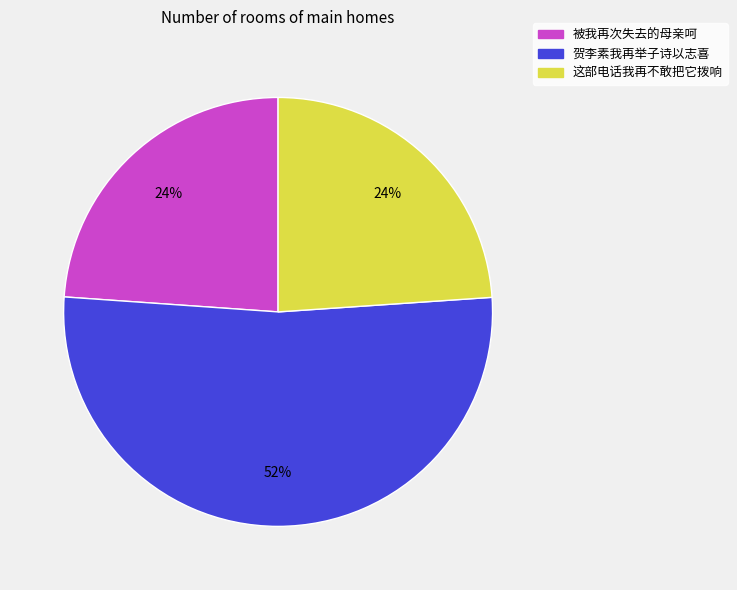

Combined, do 贺李素我再举子诗以志喜 and 这部电话我再不敢把它拨响 account for over 50%?

Yes